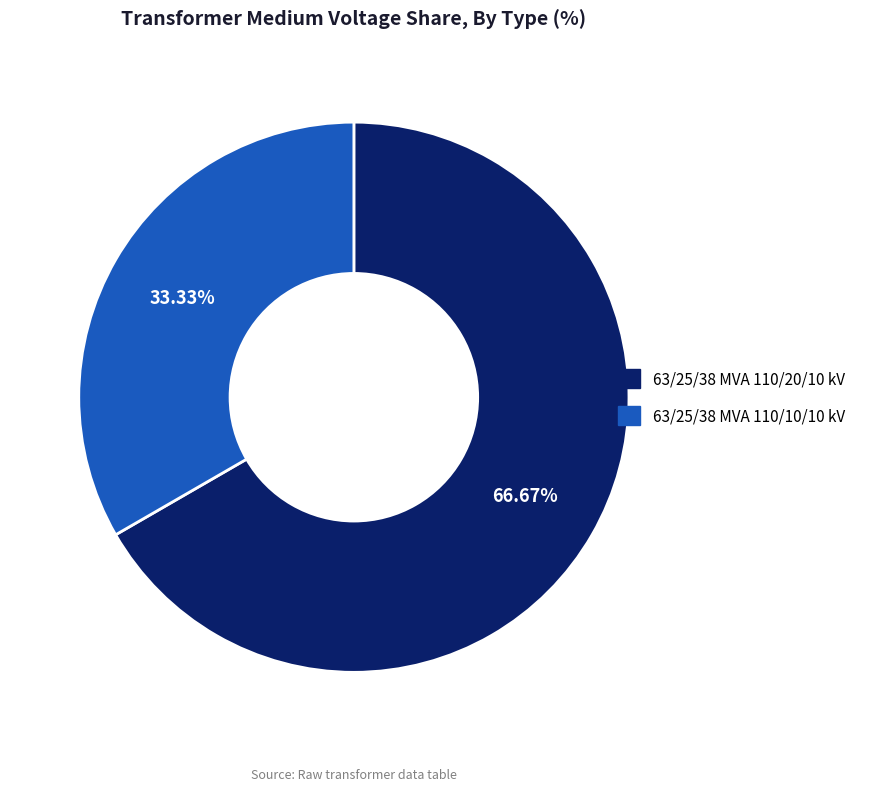

How many segments does this pie chart have?

2